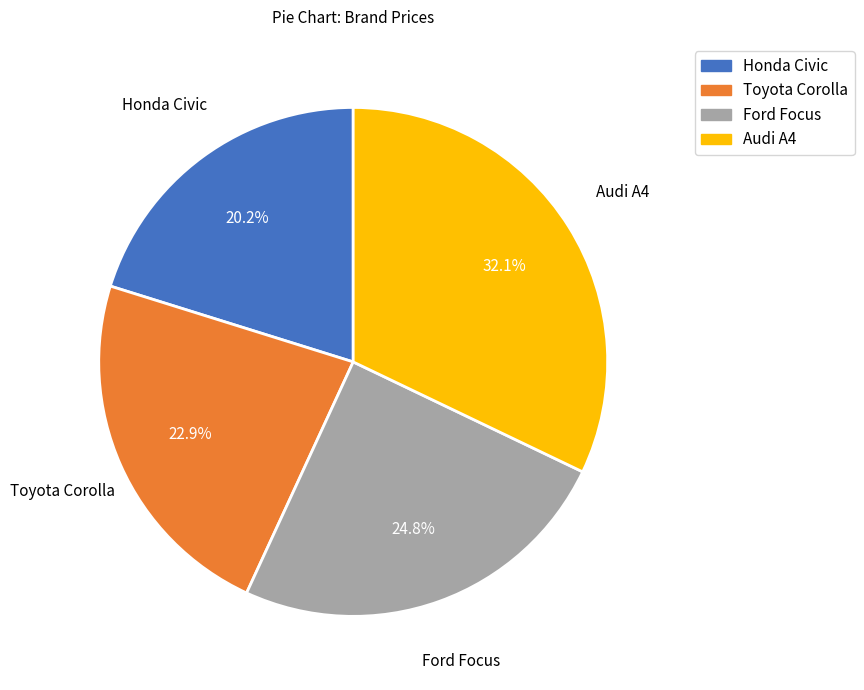

The Toyota Corolla slice represents 17% of the pie. True or false?

False